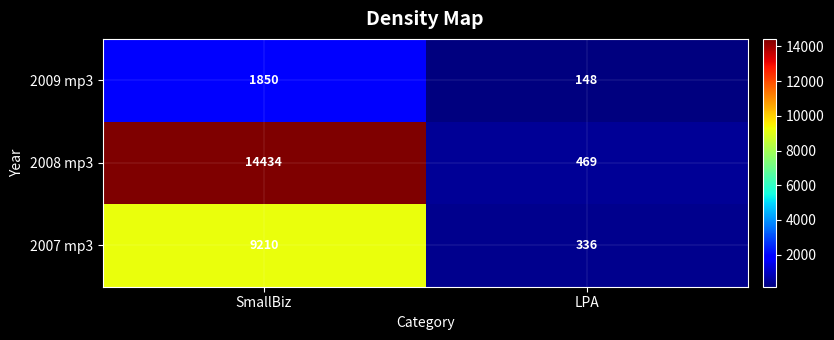

What is the minimum value shown in the chart?

148